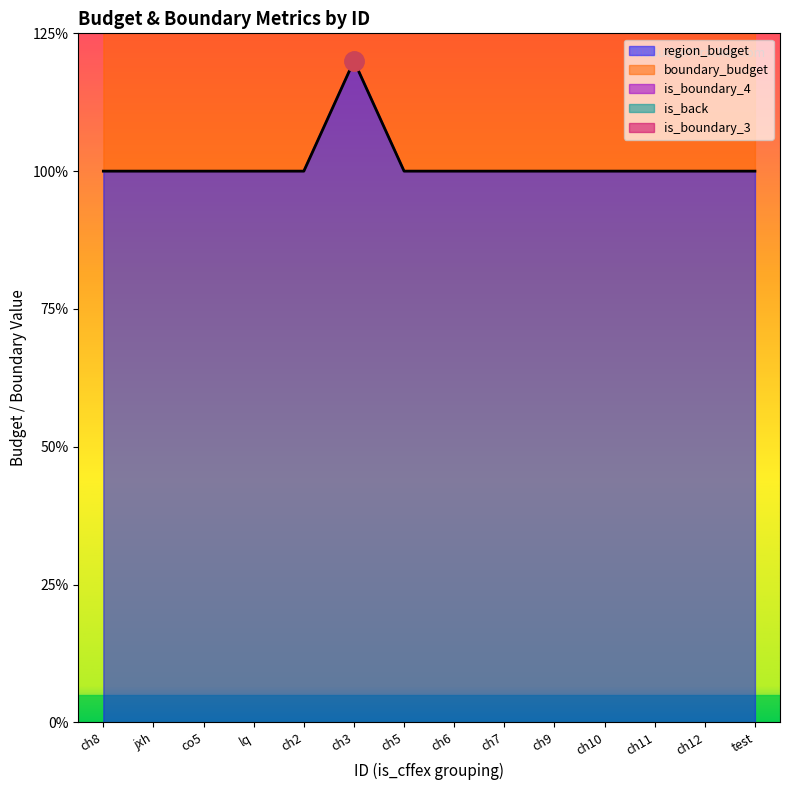

At which category is the sum across all series the highest?

ch8